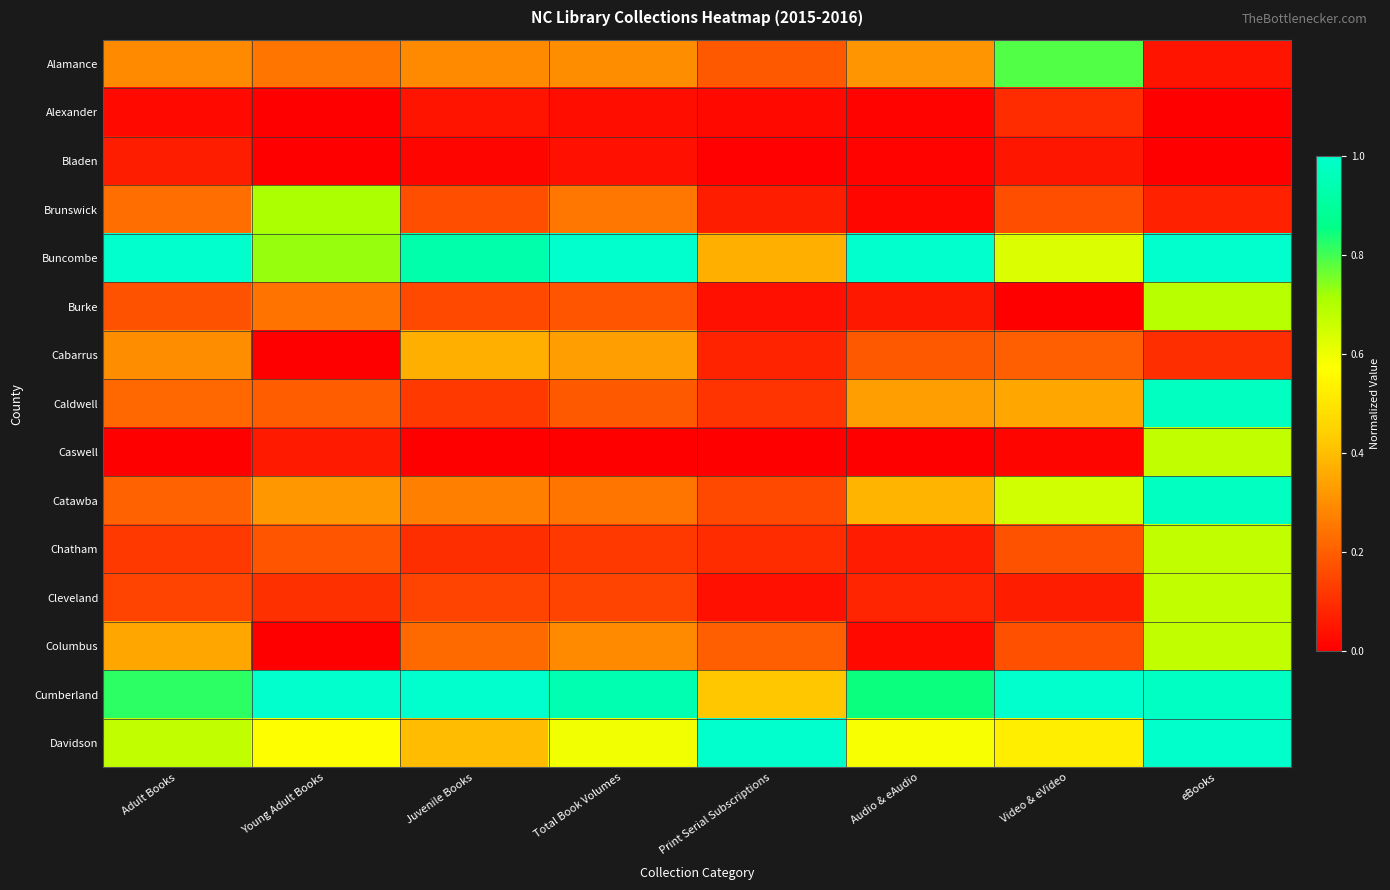

Reading right to left, extract all data points from this chart.

Alamance: eBooks=0.0	Video & eVideo=0.8	Audio & eAudio=0.3	Print Serial Subscriptions=0.2	Total Book Volumes=0.3	Juvenile Books=0.3	Young Adult Books=0.2	Adult Books=0.3
Alexander: eBooks=0.0	Video & eVideo=0.1	Audio & eAudio=0.0	Print Serial Subscriptions=0.0	Total Book Volumes=0.0	Juvenile Books=0.0	Young Adult Books=0.0	Adult Books=0.0
Bladen: eBooks=0.0	Video & eVideo=0.1	Audio & eAudio=0.0	Print Serial Subscriptions=0.0	Total Book Volumes=0.0	Juvenile Books=0.0	Young Adult Books=0.0	Adult Books=0.1
Brunswick: eBooks=0.1	Video & eVideo=0.2	Audio & eAudio=0.0	Print Serial Subscriptions=0.1	Total Book Volumes=0.3	Juvenile Books=0.2	Young Adult Books=0.7	Adult Books=0.2
Buncombe: eBooks=1.0	Video & eVideo=0.6	Audio & eAudio=1.0	Print Serial Subscriptions=0.4	Total Book Volumes=1.0	Juvenile Books=0.9	Young Adult Books=0.7	Adult Books=1.0
Burke: eBooks=0.7	Video & eVideo=0.0	Audio & eAudio=0.1	Print Serial Subscriptions=0.0	Total Book Volumes=0.2	Juvenile Books=0.2	Young Adult Books=0.2	Adult Books=0.2
Cabarrus: eBooks=0.1	Video & eVideo=0.2	Audio & eAudio=0.2	Print Serial Subscriptions=0.1	Total Book Volumes=0.3	Juvenile Books=0.4	Young Adult Books=0.0	Adult Books=0.3
Caldwell: eBooks=1.0	Video & eVideo=0.3	Audio & eAudio=0.3	Print Serial Subscriptions=0.1	Total Book Volumes=0.2	Juvenile Books=0.1	Young Adult Books=0.2	Adult Books=0.2
Caswell: eBooks=0.7	Video & eVideo=0.0	Audio & eAudio=0.0	Print Serial Subscriptions=0.0	Total Book Volumes=0.0	Juvenile Books=0.0	Young Adult Books=0.1	Adult Books=0.0
Catawba: eBooks=1.0	Video & eVideo=0.7	Audio & eAudio=0.4	Print Serial Subscriptions=0.2	Total Book Volumes=0.2	Juvenile Books=0.3	Young Adult Books=0.3	Adult Books=0.2
Chatham: eBooks=0.7	Video & eVideo=0.2	Audio & eAudio=0.1	Print Serial Subscriptions=0.1	Total Book Volumes=0.1	Juvenile Books=0.1	Young Adult Books=0.2	Adult Books=0.1
Cleveland: eBooks=0.7	Video & eVideo=0.1	Audio & eAudio=0.1	Print Serial Subscriptions=0.0	Total Book Volumes=0.1	Juvenile Books=0.1	Young Adult Books=0.1	Adult Books=0.1
Columbus: eBooks=0.7	Video & eVideo=0.2	Audio & eAudio=0.0	Print Serial Subscriptions=0.2	Total Book Volumes=0.3	Juvenile Books=0.2	Young Adult Books=0.0	Adult Books=0.4
Cumberland: eBooks=1.0	Video & eVideo=1.0	Audio & eAudio=0.8	Print Serial Subscriptions=0.4	Total Book Volumes=0.9	Juvenile Books=1.0	Young Adult Books=1.0	Adult Books=0.8
Davidson: eBooks=1.0	Video & eVideo=0.5	Audio & eAudio=0.6	Print Serial Subscriptions=1.0	Total Book Volumes=0.6	Juvenile Books=0.4	Young Adult Books=0.6	Adult Books=0.7